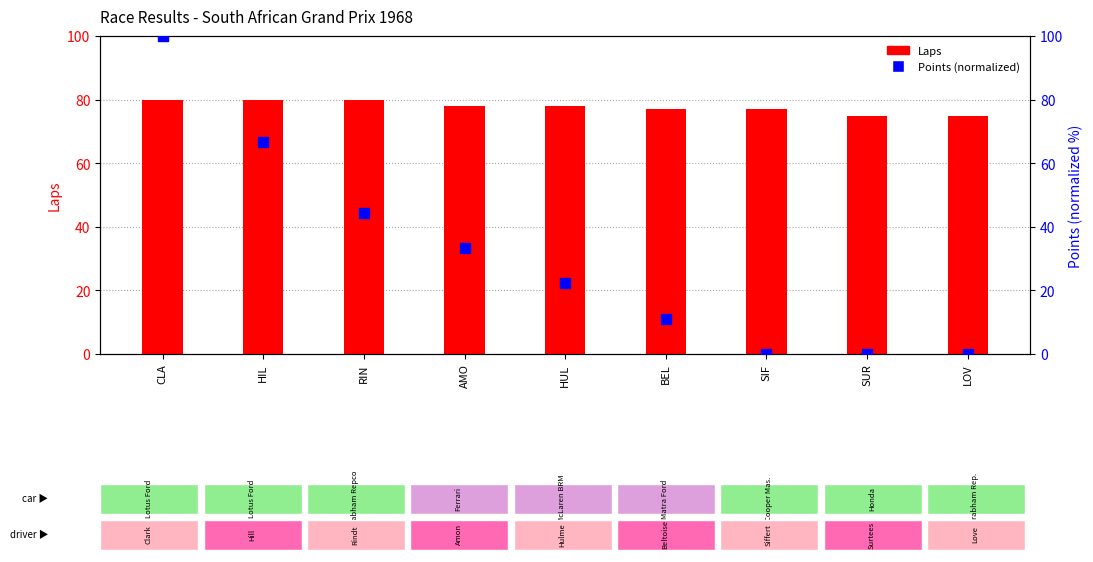

Which series reaches the minimum Y coordinate?

Points (normalized)